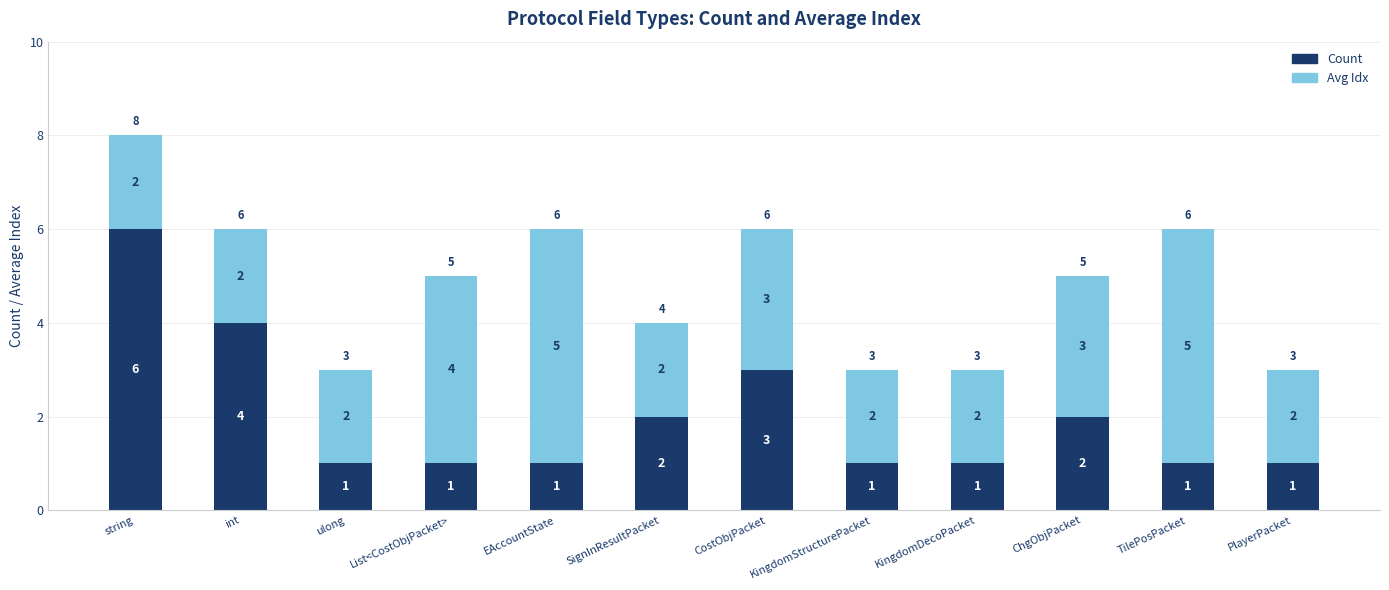

What is the total value across all series at ulong?

3